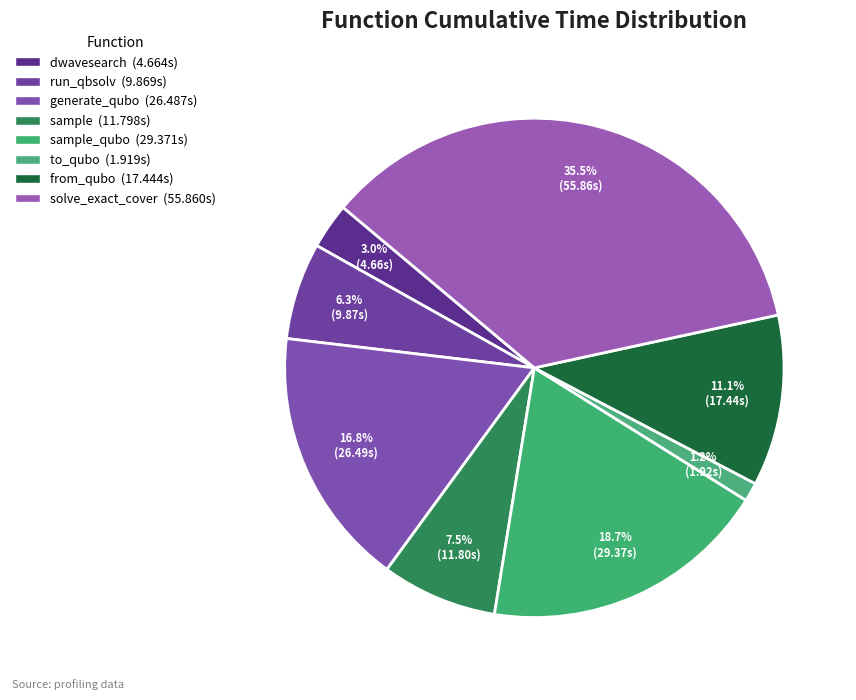

How many segments does this pie chart have?

8